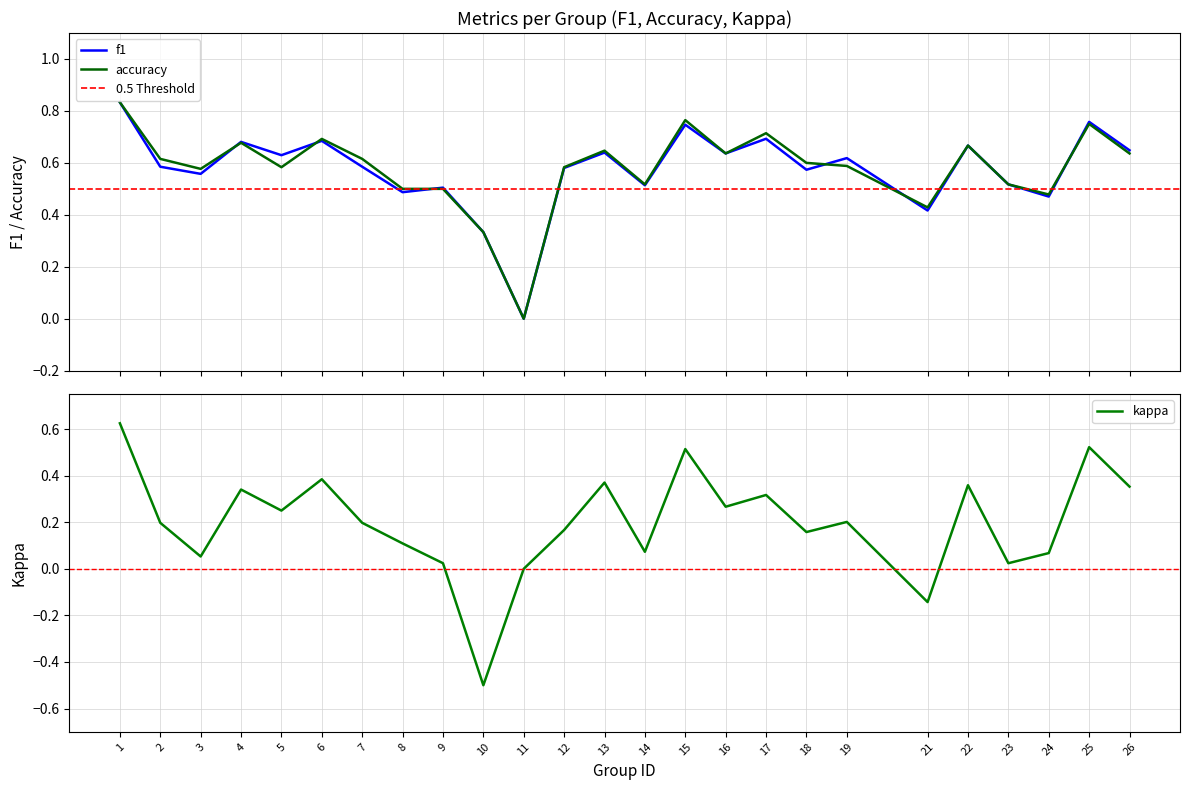

Which series changed the most between 6 and 22?

accuracy